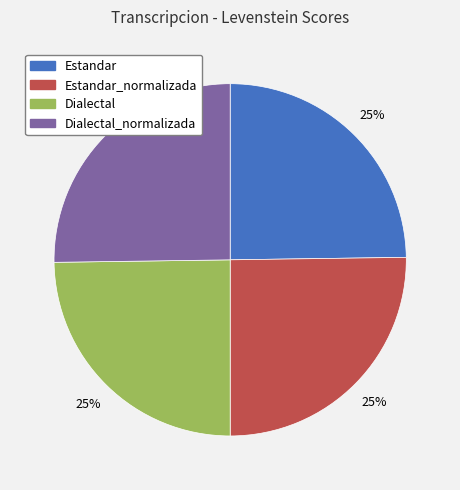

To the nearest percent, what is the average slice percentage?

25%